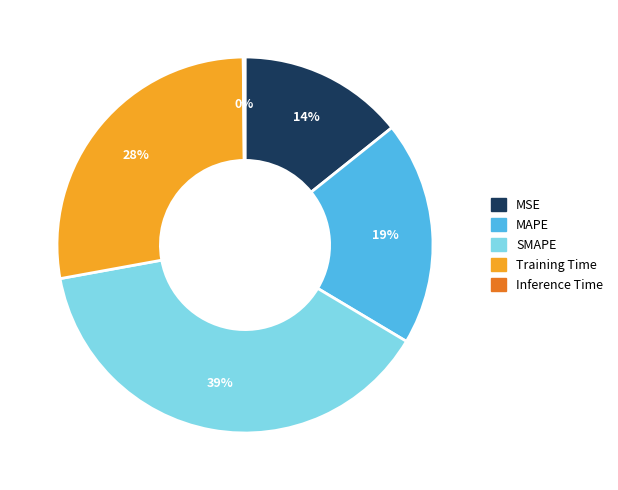

To the nearest percent, what portion does MSE represent?

14%